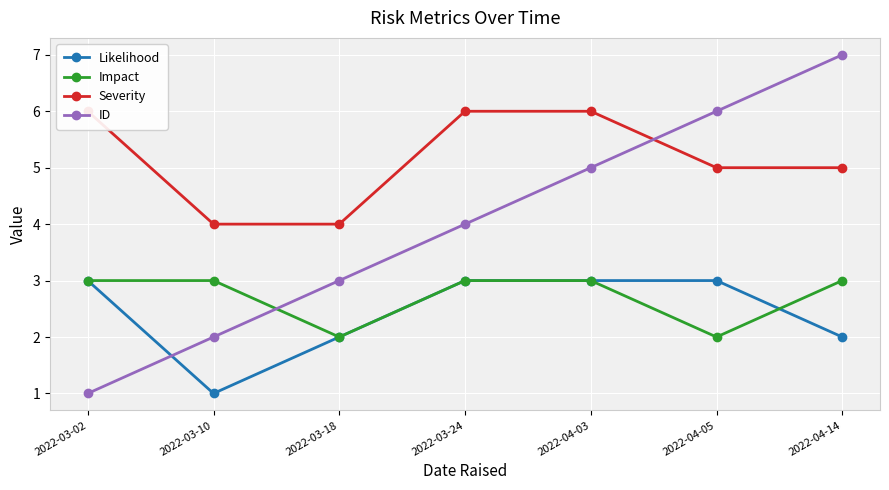

Is it true that Likelihood equals 4 at 2022-03-02?

False